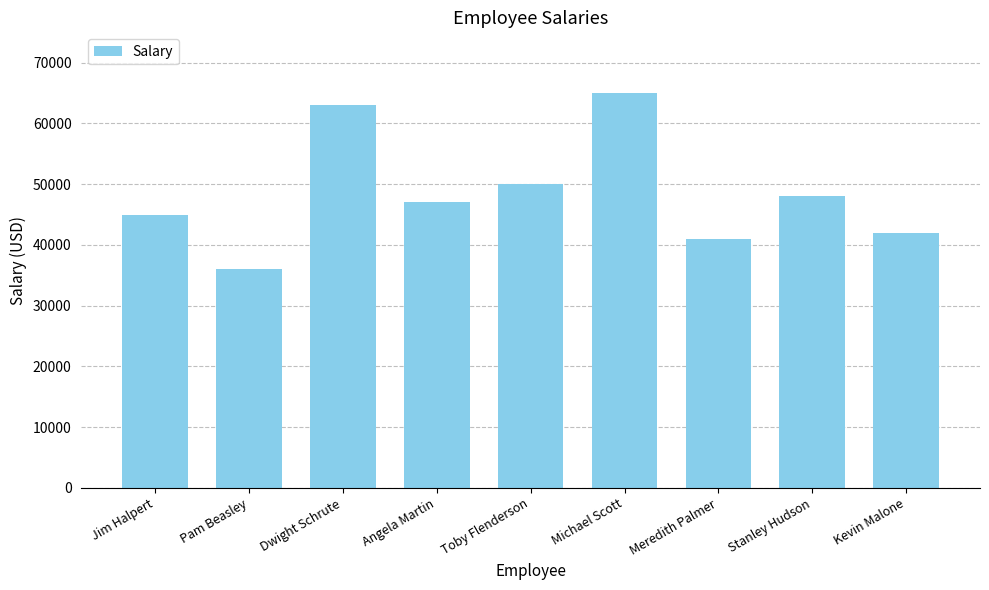

The value at Kevin Malone is 42000. True or false?

True